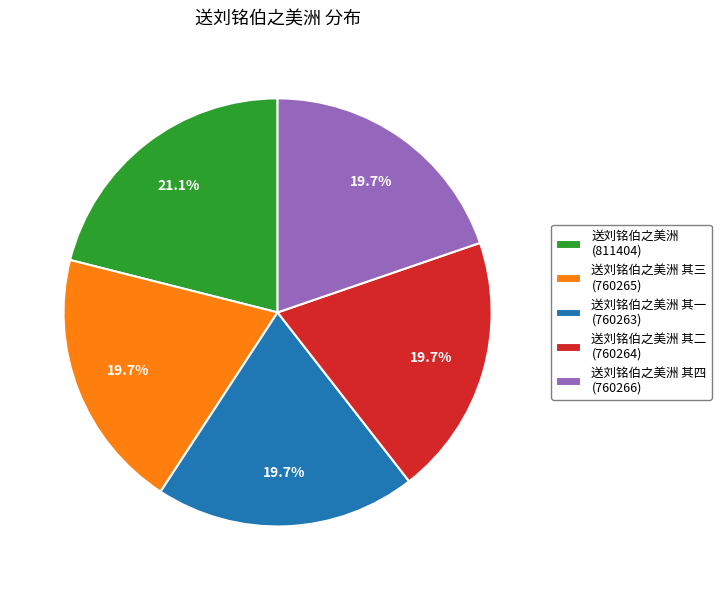

What is the largest slice in the pie chart?

送刘铭伯之美洲 (811404)